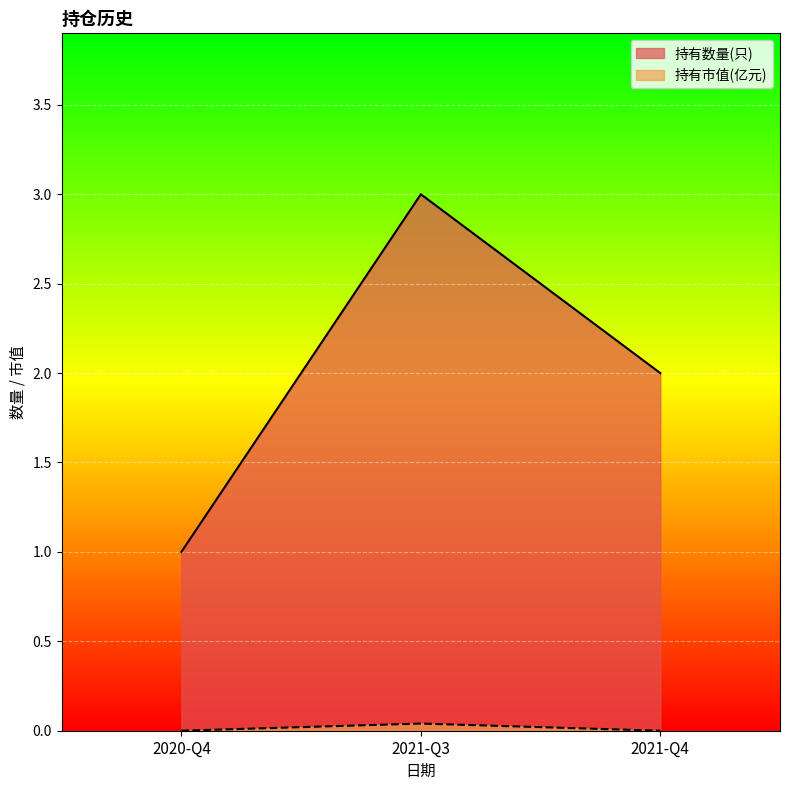

Which has a higher value, 2021-Q3 or 2021-Q4?

2021-Q3